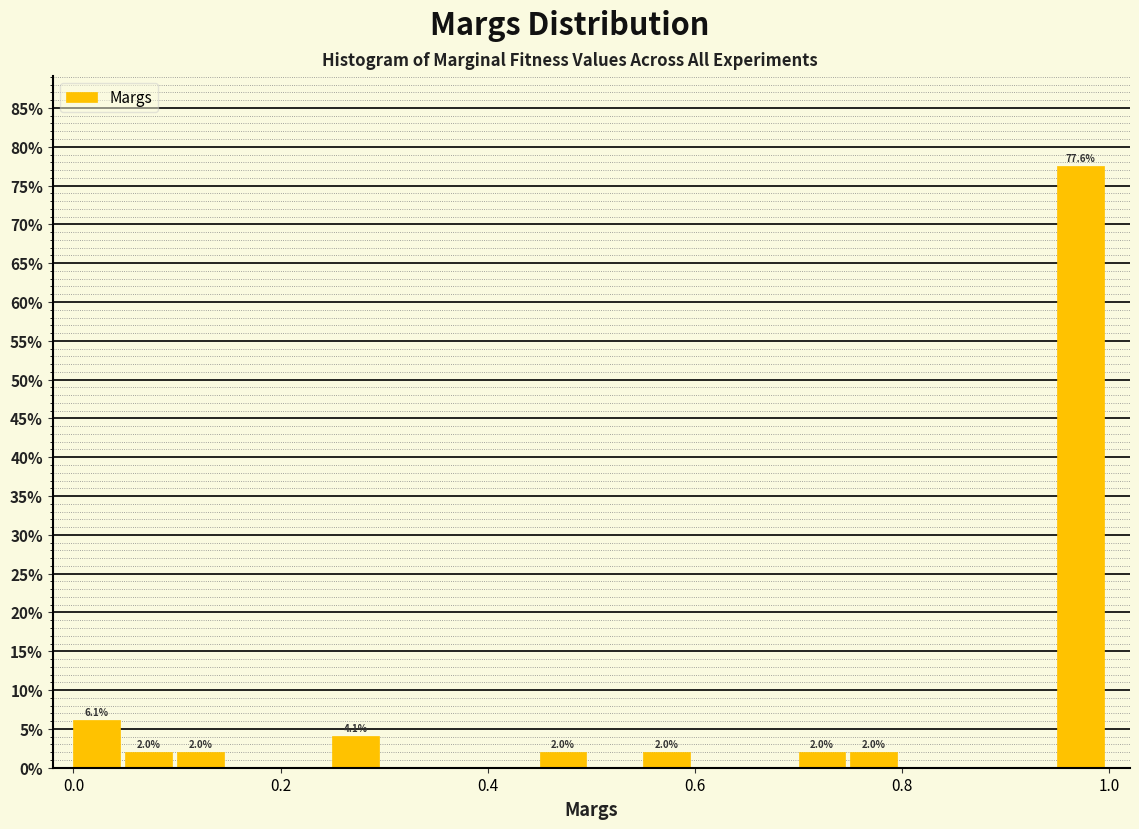

Around what value on the x-axis is the tallest bar? Give the approximate position of its centre, as read against the axis.

0.98